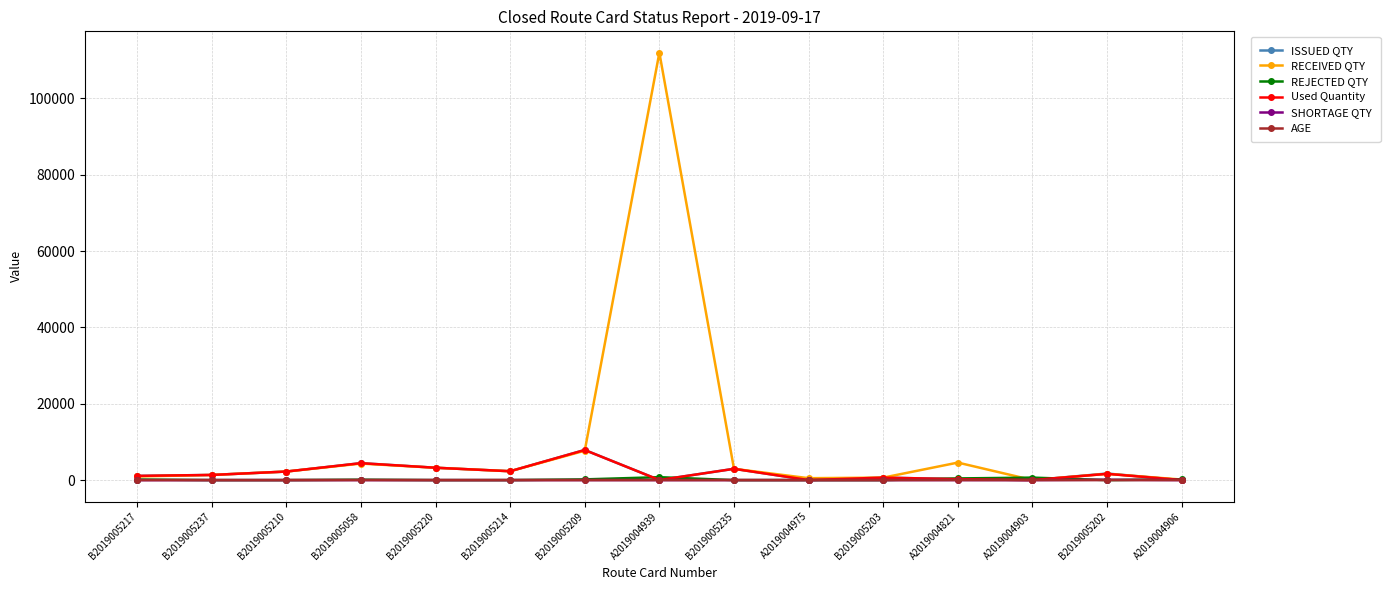

Is it true that AGE equals 7.0 at B2019005202?

True